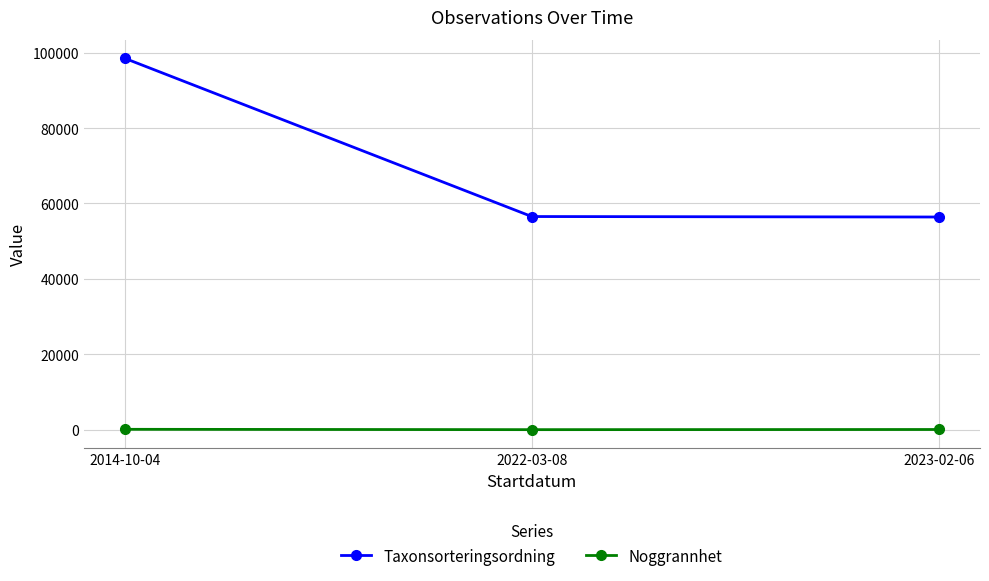

List the series in order of their overall mean, highest first.

Taxonsorteringsordning, Noggrannhet